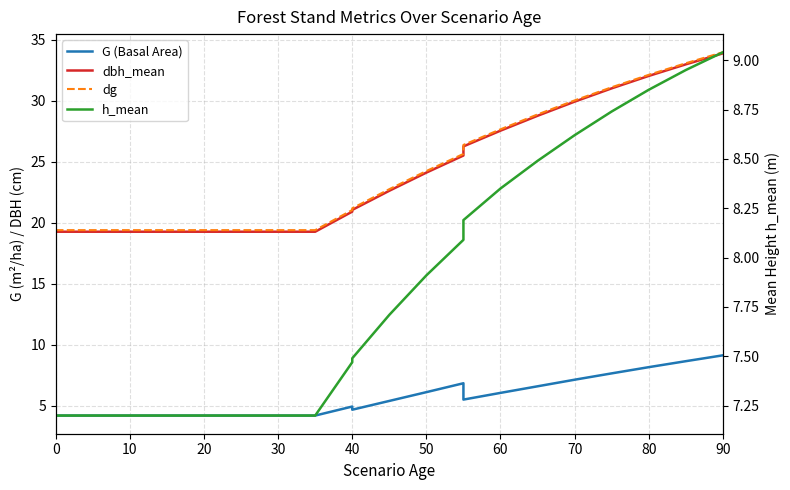

True or false: dbh_mean has more than 2 interior local peaks.

False